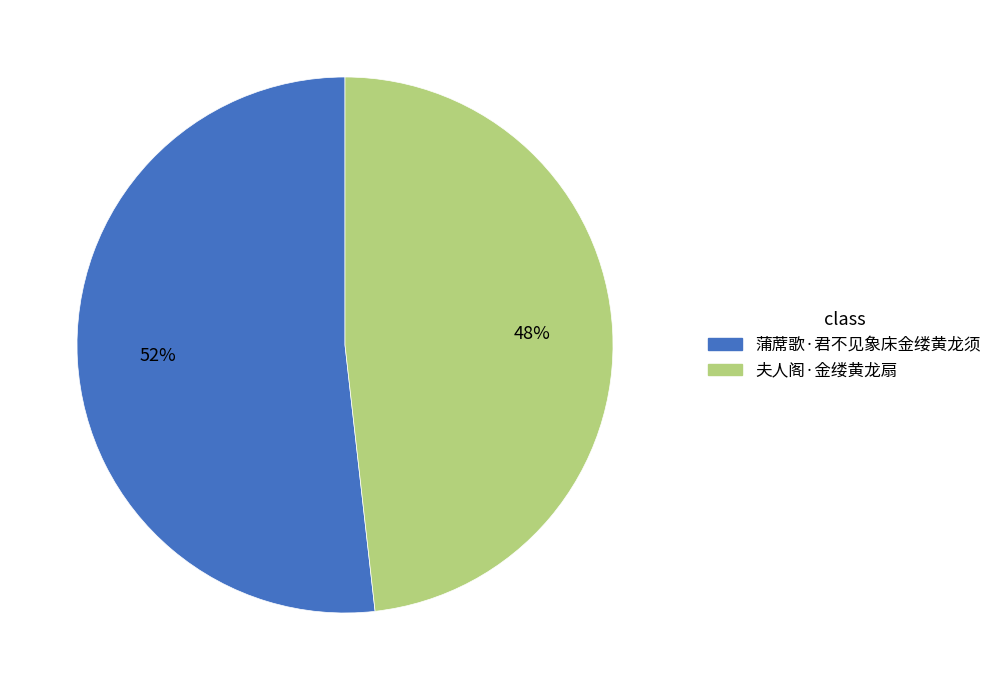

How many segments does this pie chart have?

2